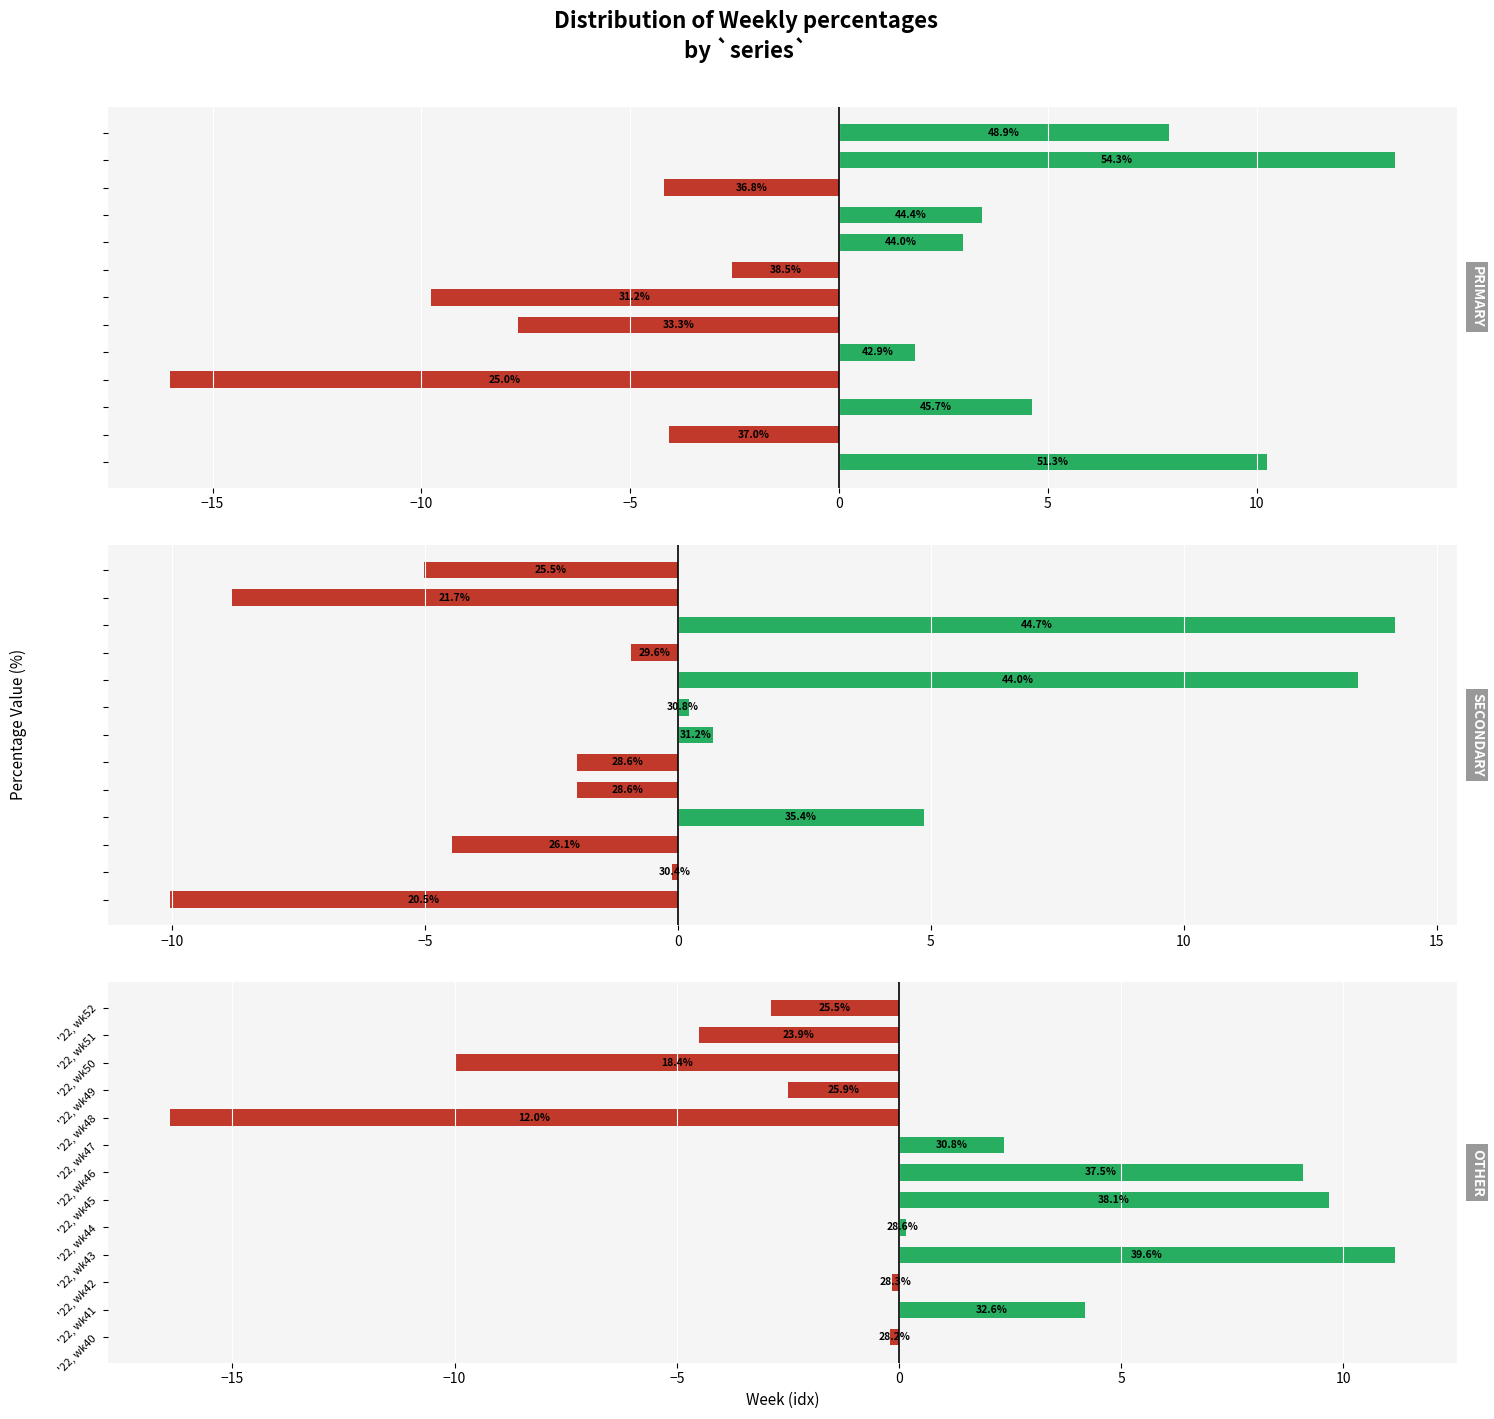

At how many categories does at least one series exceed 0?

13